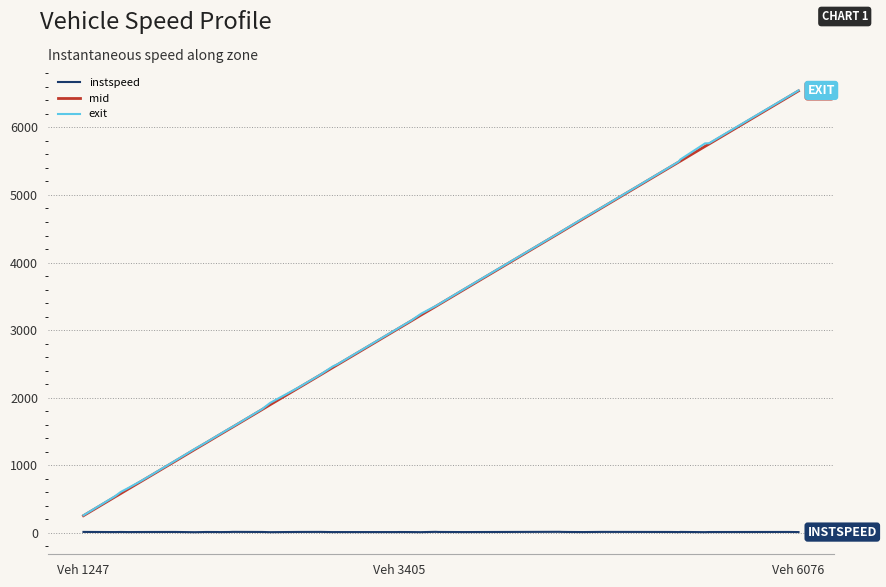

What is the lowest value of the mid series?

254.1